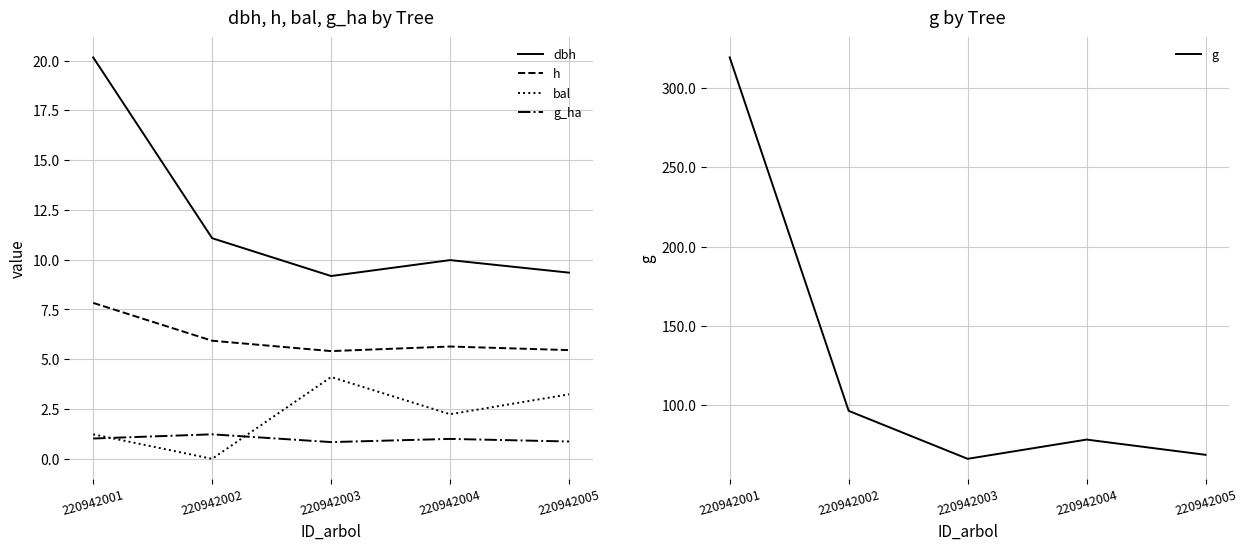

At which category does the chart reach its peak across all series?

220942001